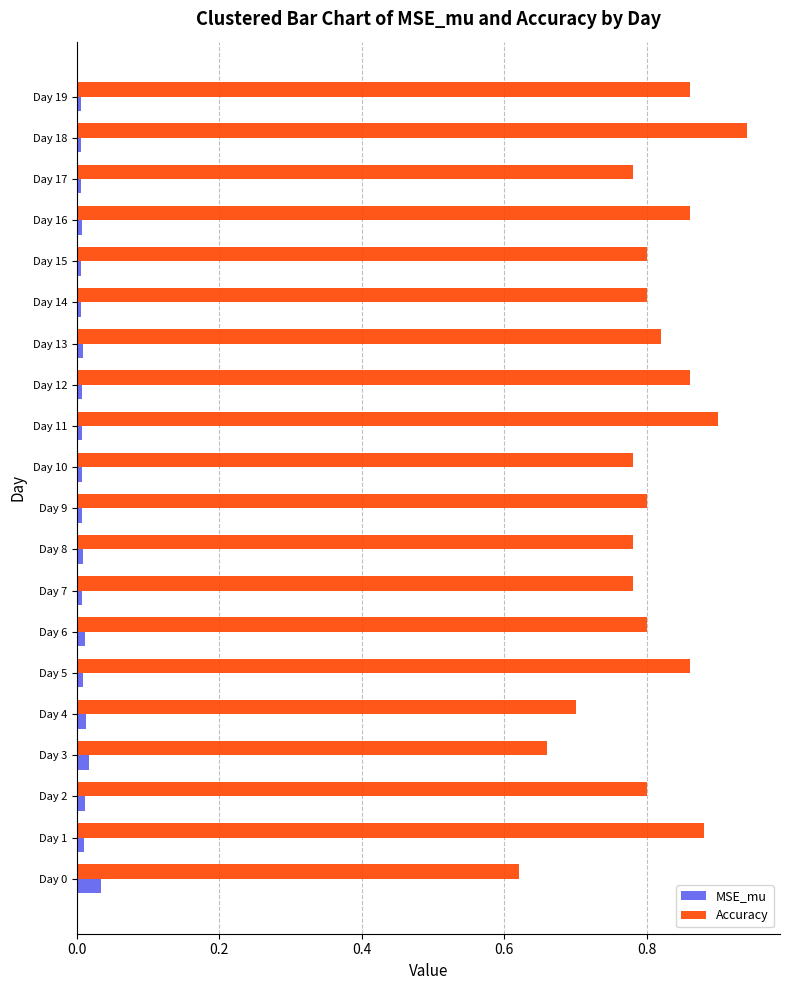

True or false: MSE_mu has a value of 0.0 at Day 18.

True